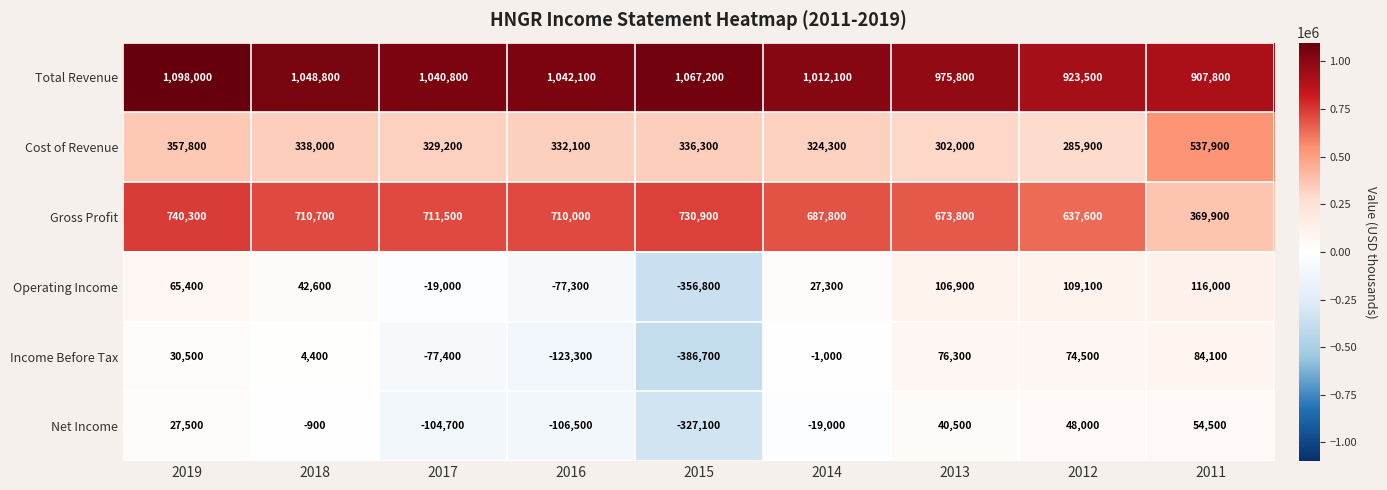

At which category is the sum across all series the highest?

2019